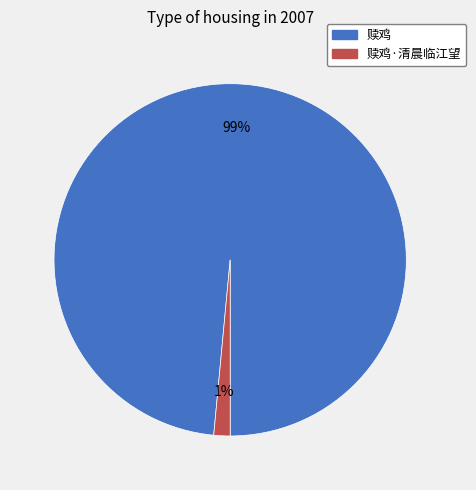

Is it true that 赎鸡·清晨临江望 is 1% of the pie?

True